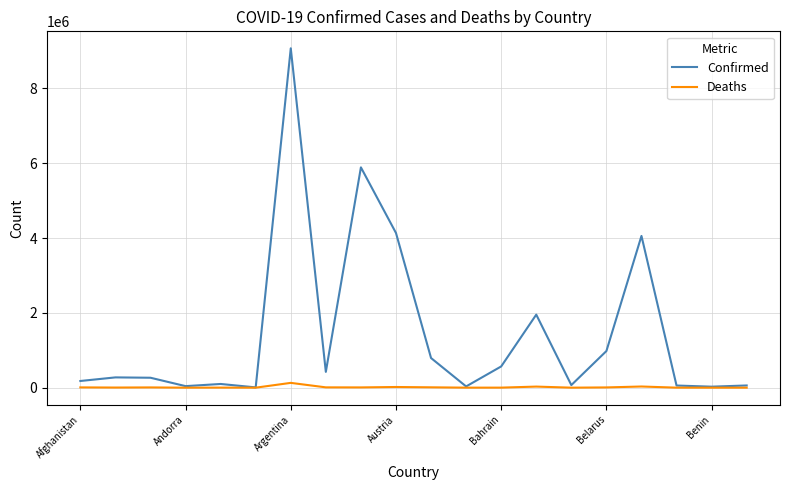

Which series has the largest range (max minus min)?

Confirmed